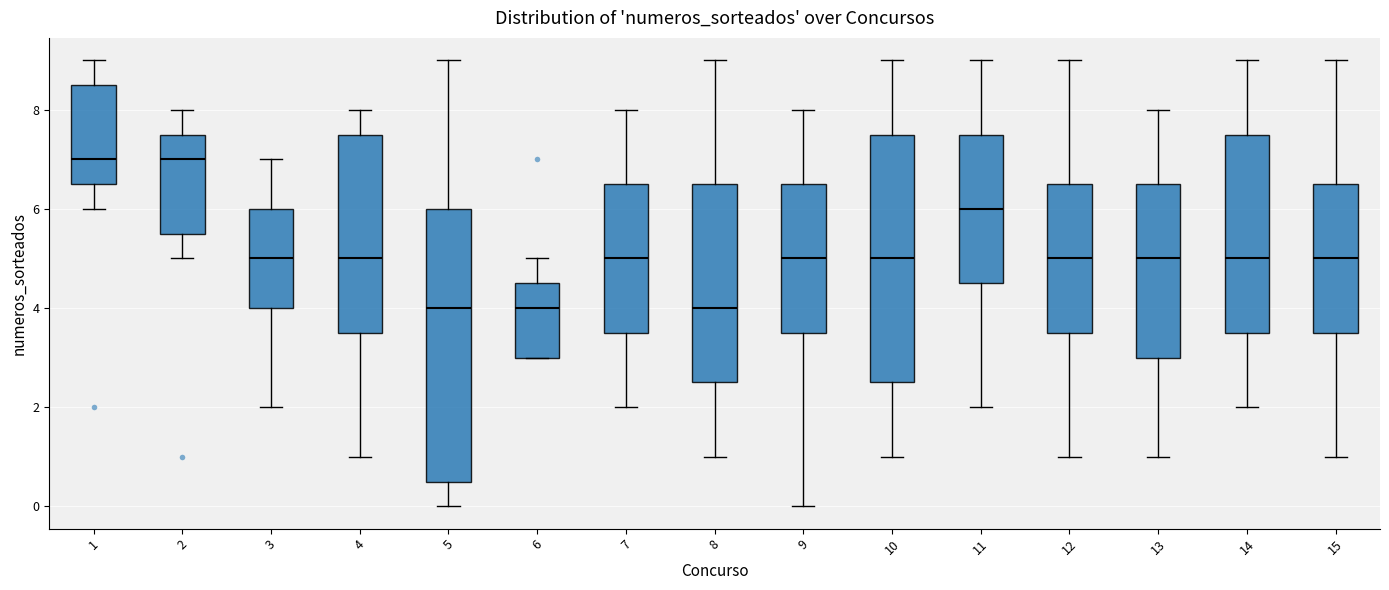

Reading left to right, read every box against the y-axis: the position of its median line, the range the box covers, and the ends of its whiskers. The values are not printed on the chart, so give them approximately, as read against the axis.

1: median 7.0, box 6.6 to 8.6, whiskers 6.0 to 9.0
2: median 7.0, box 5.6 to 7.6, whiskers 5.0 to 8.0
3: median 5.0, box 4.0 to 6.0, whiskers 2.0 to 7.0
4: median 5.0, box 3.6 to 7.6, whiskers 1.0 to 8.0
5: median 4.0, box 0.6 to 6.0, whiskers 0.0 to 9.0
6: median 4.0, box 3.0 to 4.6, whiskers 3.0 to 5.0
7: median 5.0, box 3.6 to 6.6, whiskers 2.0 to 8.0
8: median 4.0, box 2.6 to 6.6, whiskers 1.0 to 9.0
9: median 5.0, box 3.6 to 6.6, whiskers 0.0 to 8.0
10: median 5.0, box 2.6 to 7.6, whiskers 1.0 to 9.0
11: median 6.0, box 4.6 to 7.6, whiskers 2.0 to 9.0
12: median 5.0, box 3.6 to 6.6, whiskers 1.0 to 9.0
13: median 5.0, box 3.0 to 6.6, whiskers 1.0 to 8.0
14: median 5.0, box 3.6 to 7.6, whiskers 2.0 to 9.0
15: median 5.0, box 3.6 to 6.6, whiskers 1.0 to 9.0